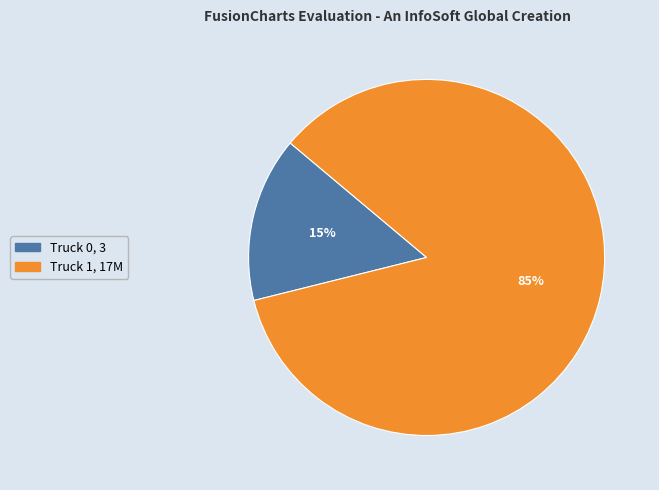

The Truck 1 slice represents 96% of the pie. True or false?

False